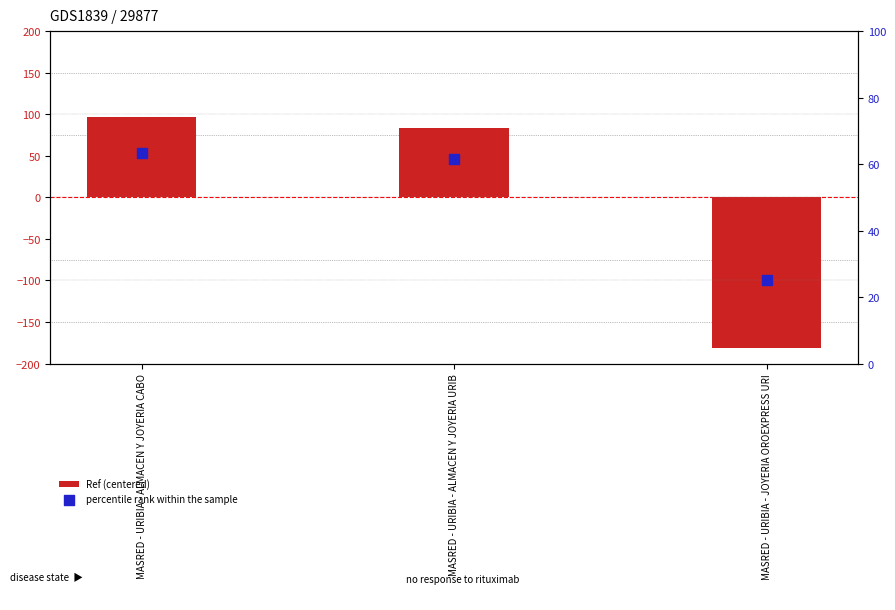

Which series has the largest Y range (max minus min)?

Ref (centered)